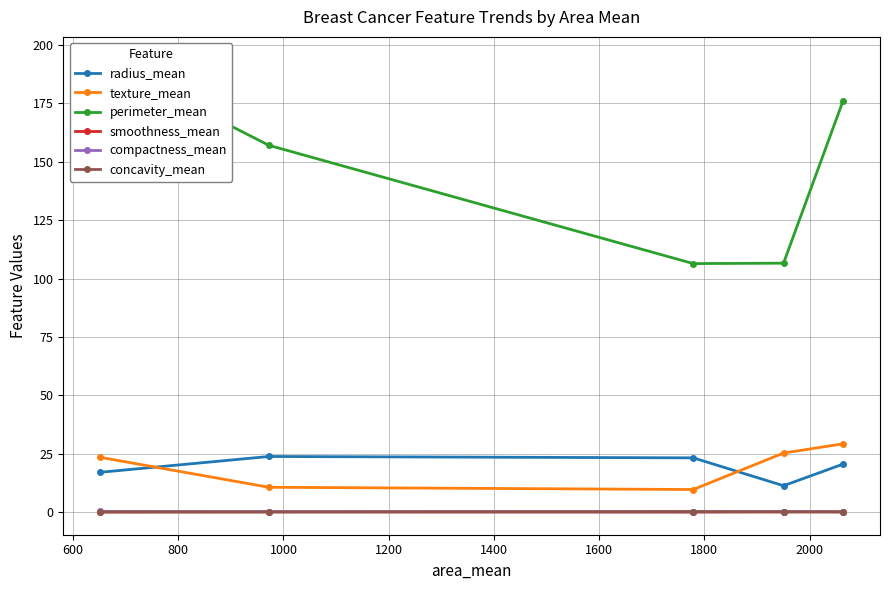

True or false: texture_mean and compactness_mean intersect in this chart.

False